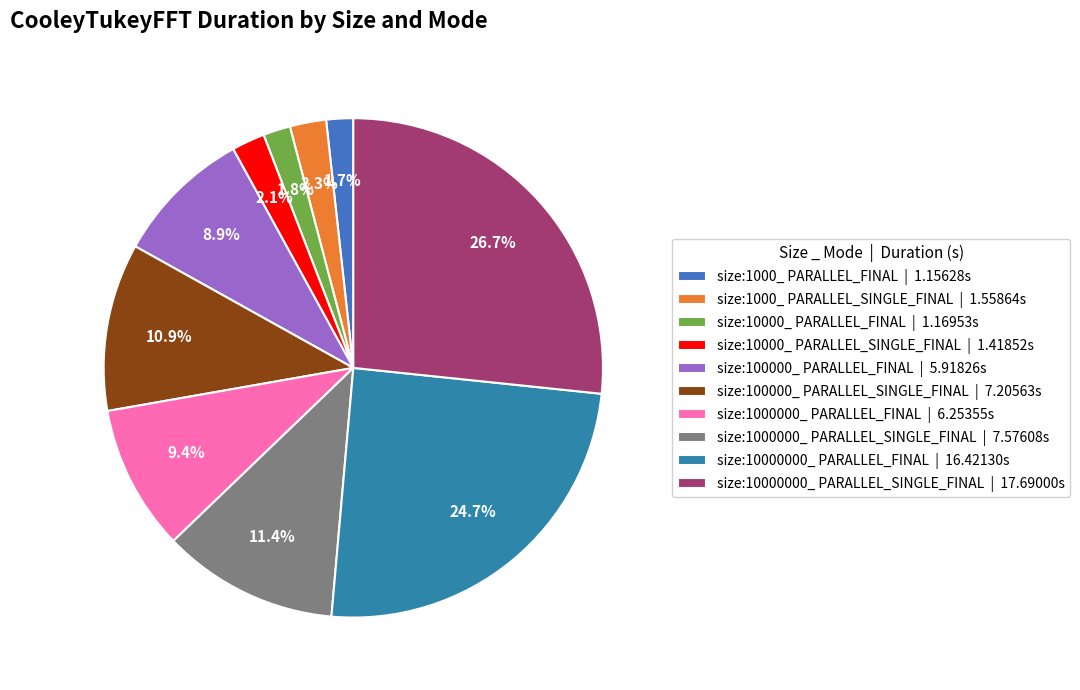

Is there any slice that represents more than half of the pie?

No